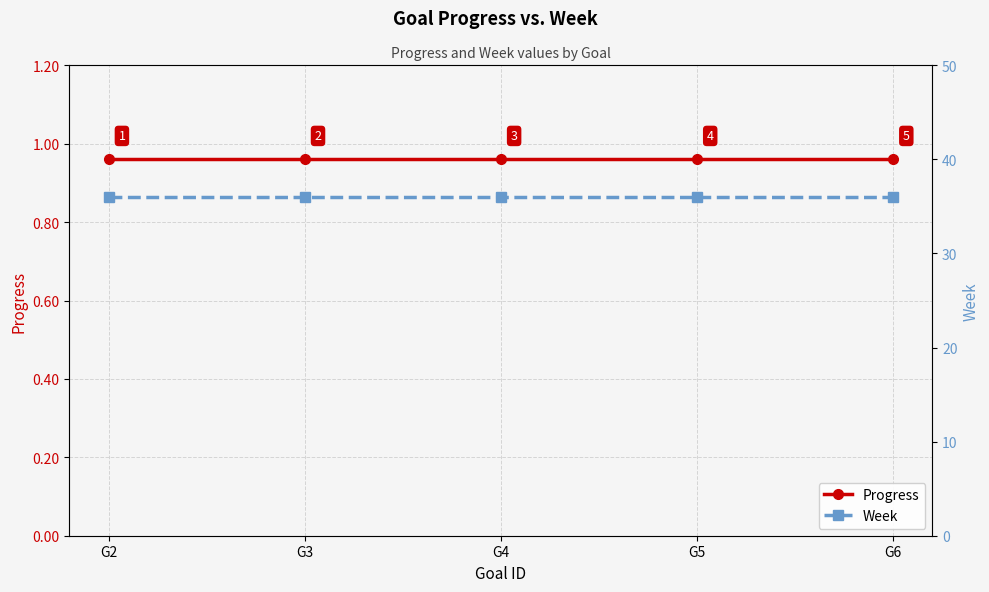

What is the lowest value of the Week series?

36.0